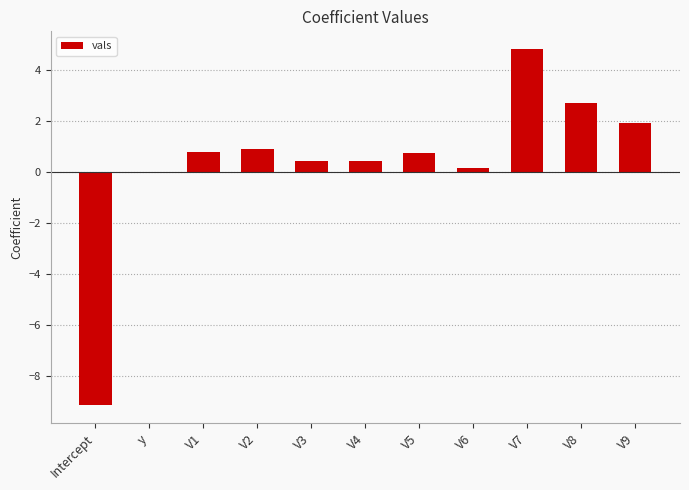

Between Intercept and V5, which is larger?

V5